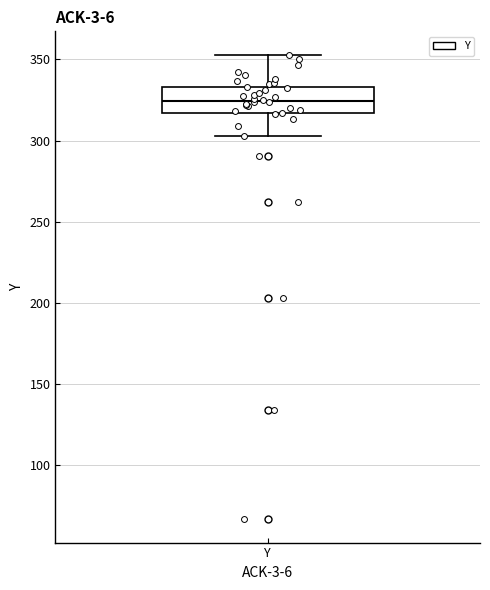

Transcribe this box plot: give where the median line is, the range the box spans, and where the two whiskers end, as read against the y-axis. The values are not printed on the chart, so give them approximately, as read against the axis.

median 325, box 315 to 335, whiskers 305 to 355